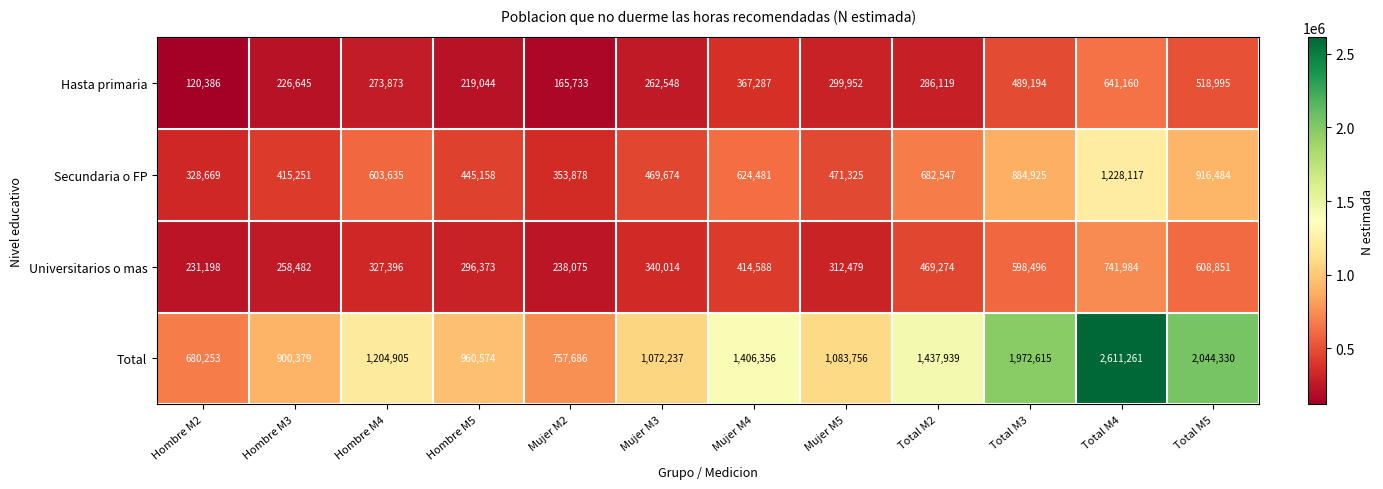

What is the approximate value of Secundaria o FP at Mujer M3, to the nearest 50?

469650